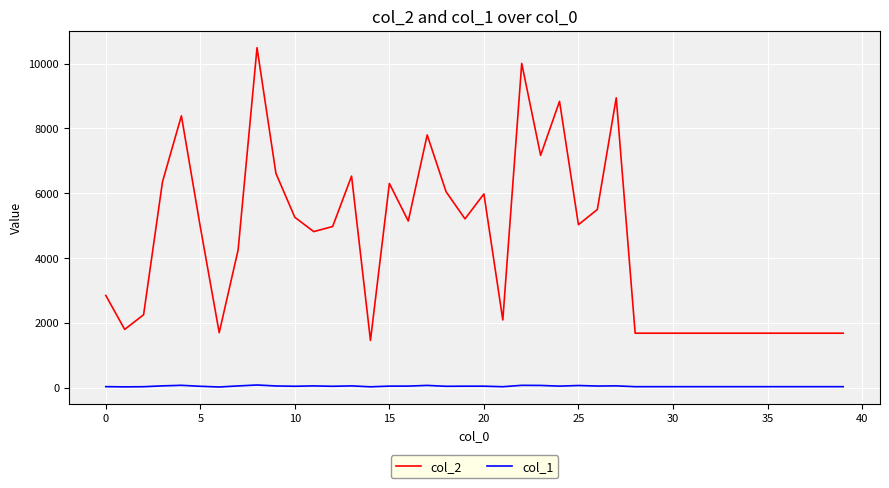

At how many categories does at least one series exceed 1602?

39